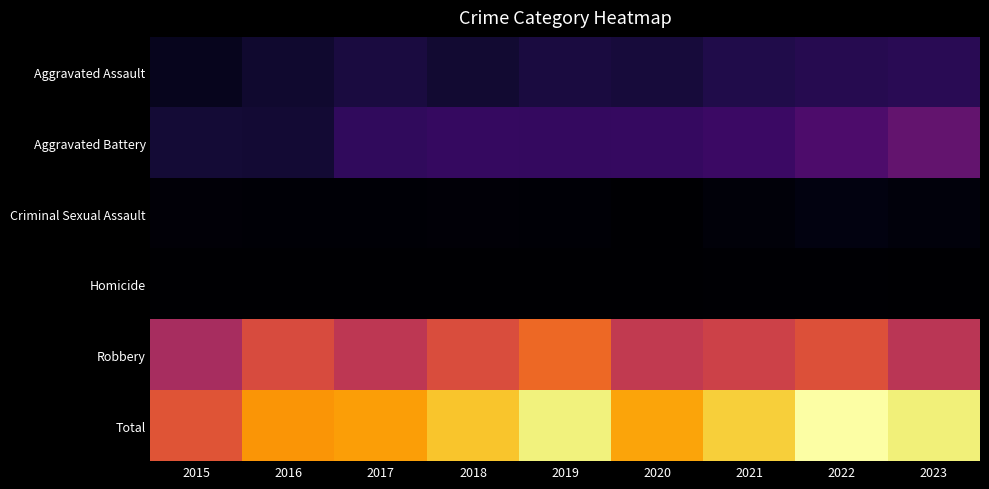

Reading left to right, list all the values displayed in this chart.

Aggravated Assault: 2015=46	2016=71	2017=95	2018=75	2019=97	2020=90	2021=110	2022=119	2023=127
Aggravated Battery: 2015=81	2016=80	2017=139	2018=151	2019=145	2020=148	2021=160	2022=197	2023=243
Criminal Sexual Assault: 2015=12	2016=8	2017=8	2018=11	2019=8	2020=3	2021=14	2022=24	2023=20
Homicide: 2015=0	2016=1	2017=1	2018=1	2019=2	2020=3	2021=4	2022=5	2023=2
Robbery: 2015=388	2016=502	2017=434	2018=506	2019=573	2020=445	2021=473	2022=516	2023=429
Total: 2015=527	2016=662	2017=677	2018=744	2019=825	2020=689	2021=761	2022=861	2023=821